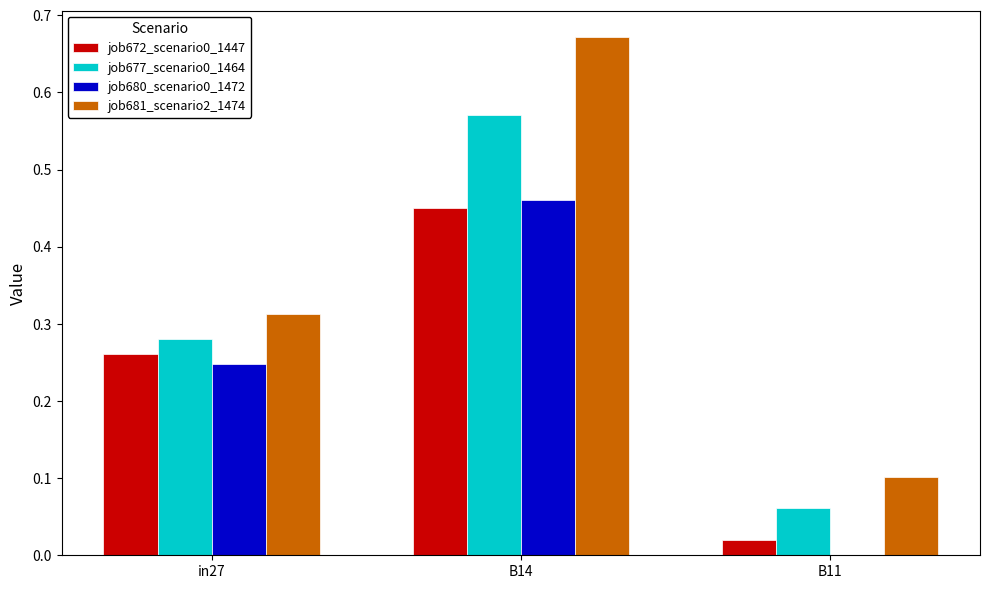

At which category is the sum across all series the highest?

B14